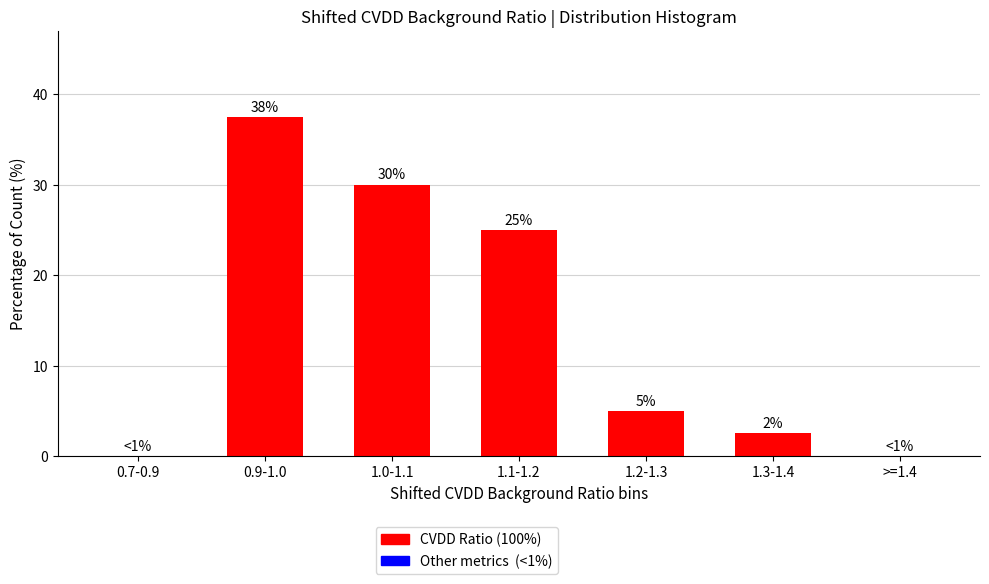

The value at 1.2-1.3 is 5.0. True or false?

True